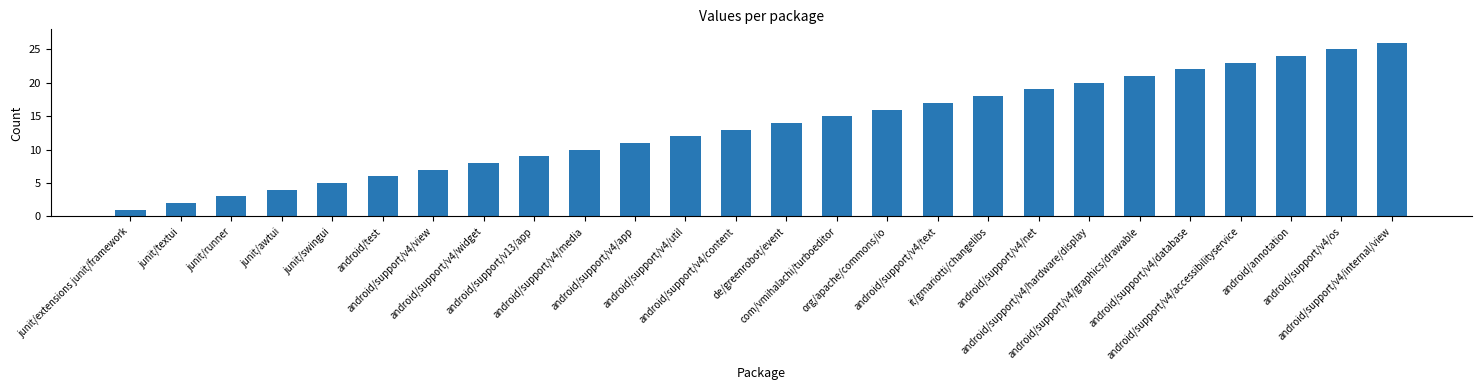

What is the difference between the values at junit/runner and android/support/v4/content?

10